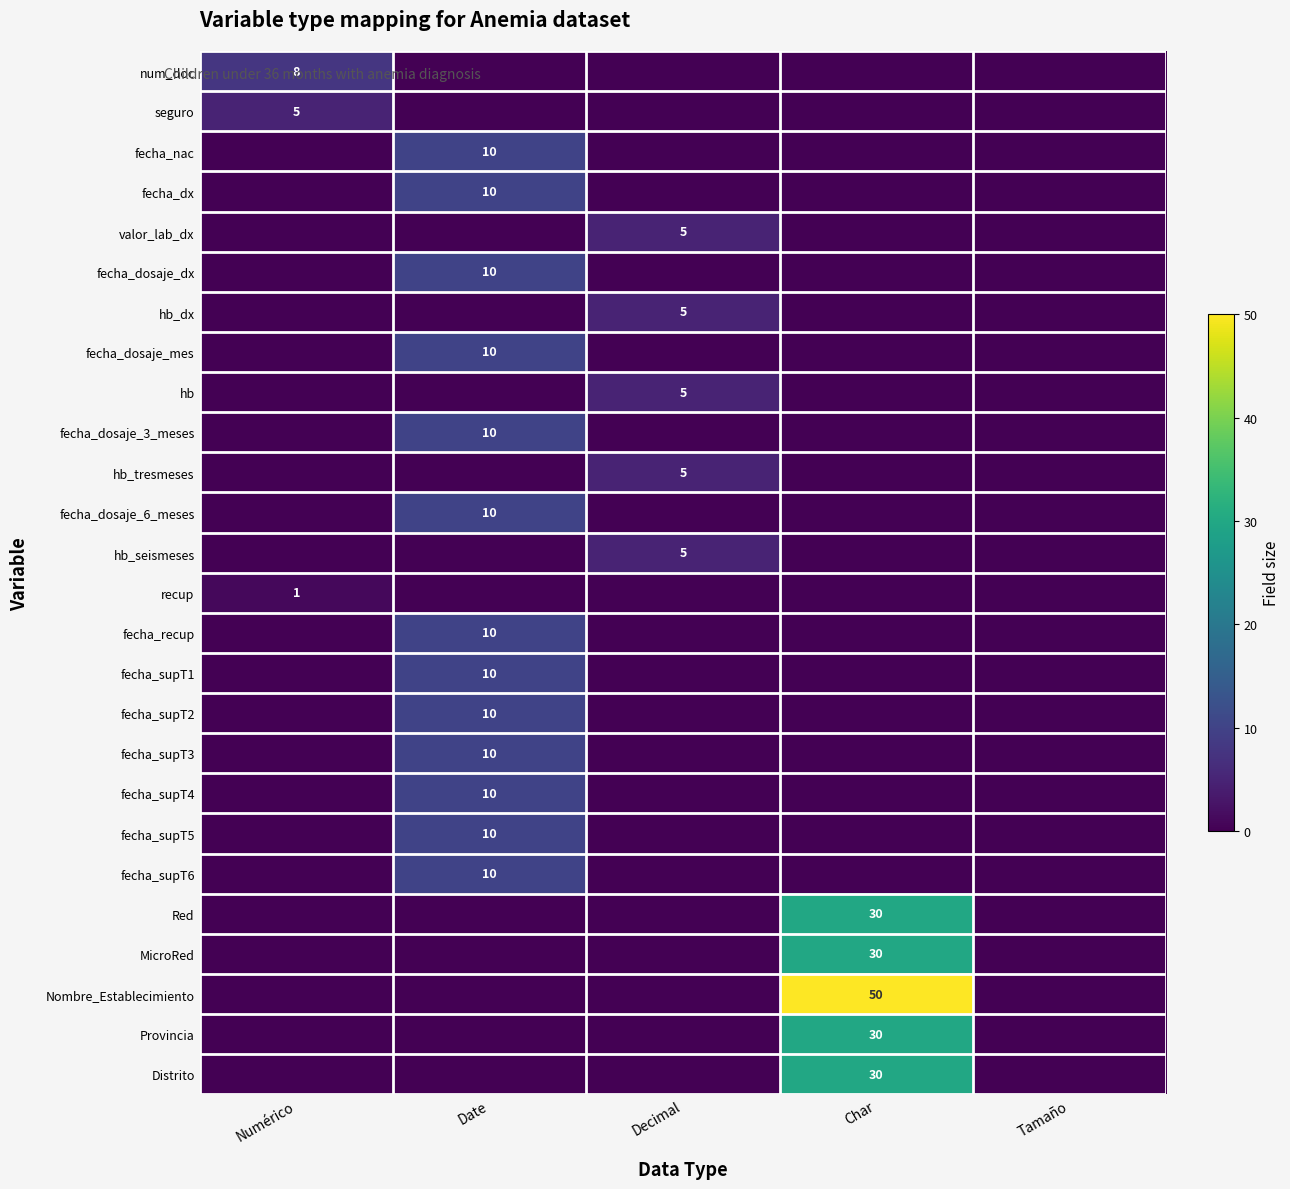

The value of Distrito at Char is 30. True or false?

True